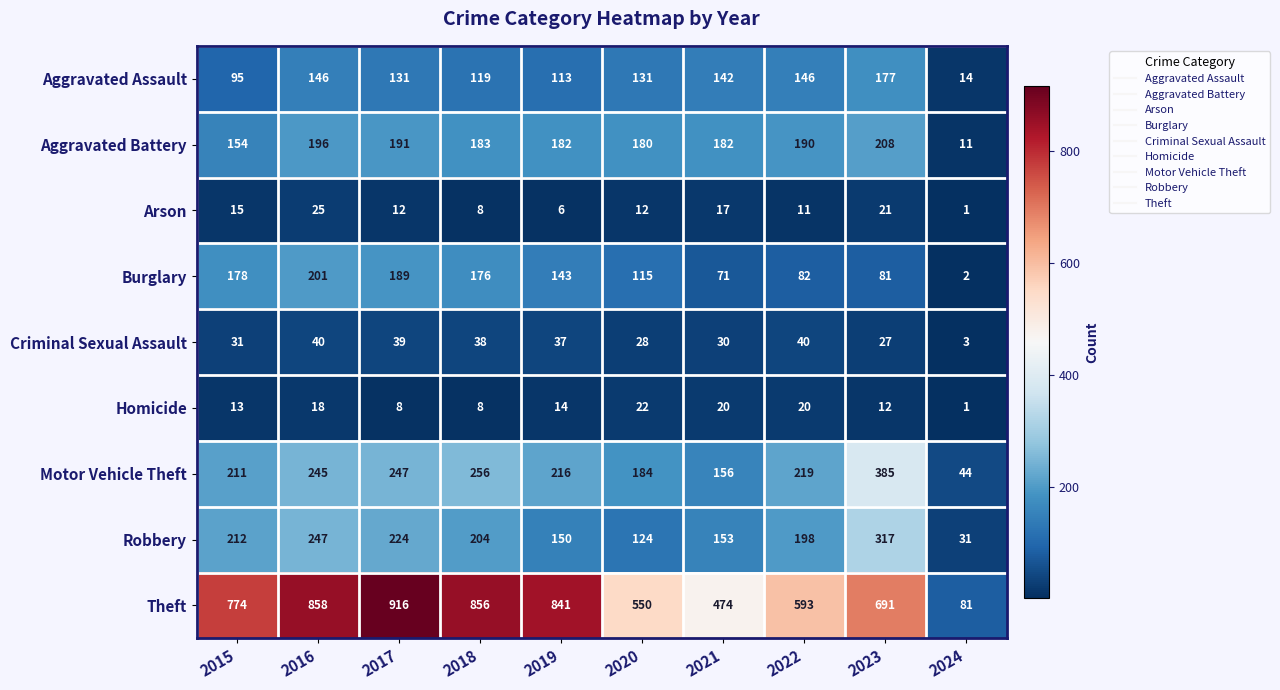

At which label does Burglary reach its peak?

2016